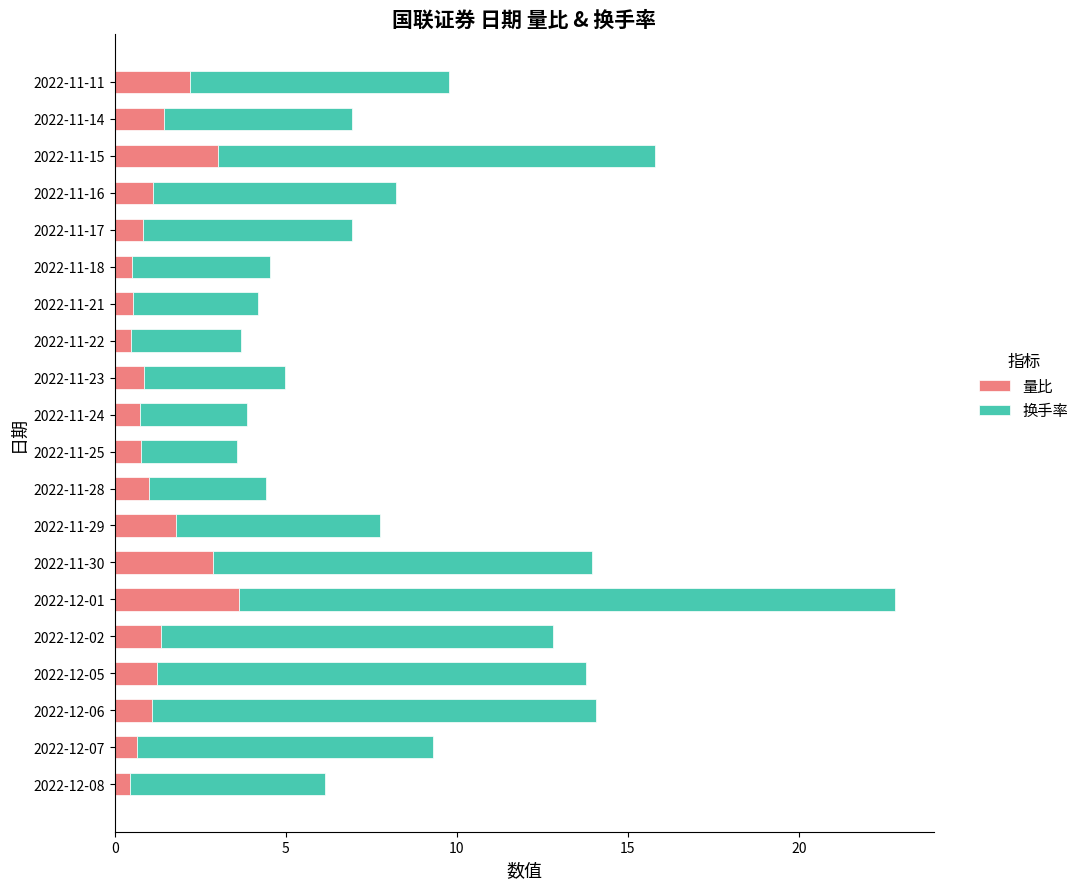

The value of 量比 at 2022-11-11 is 0.6. True or false?

False